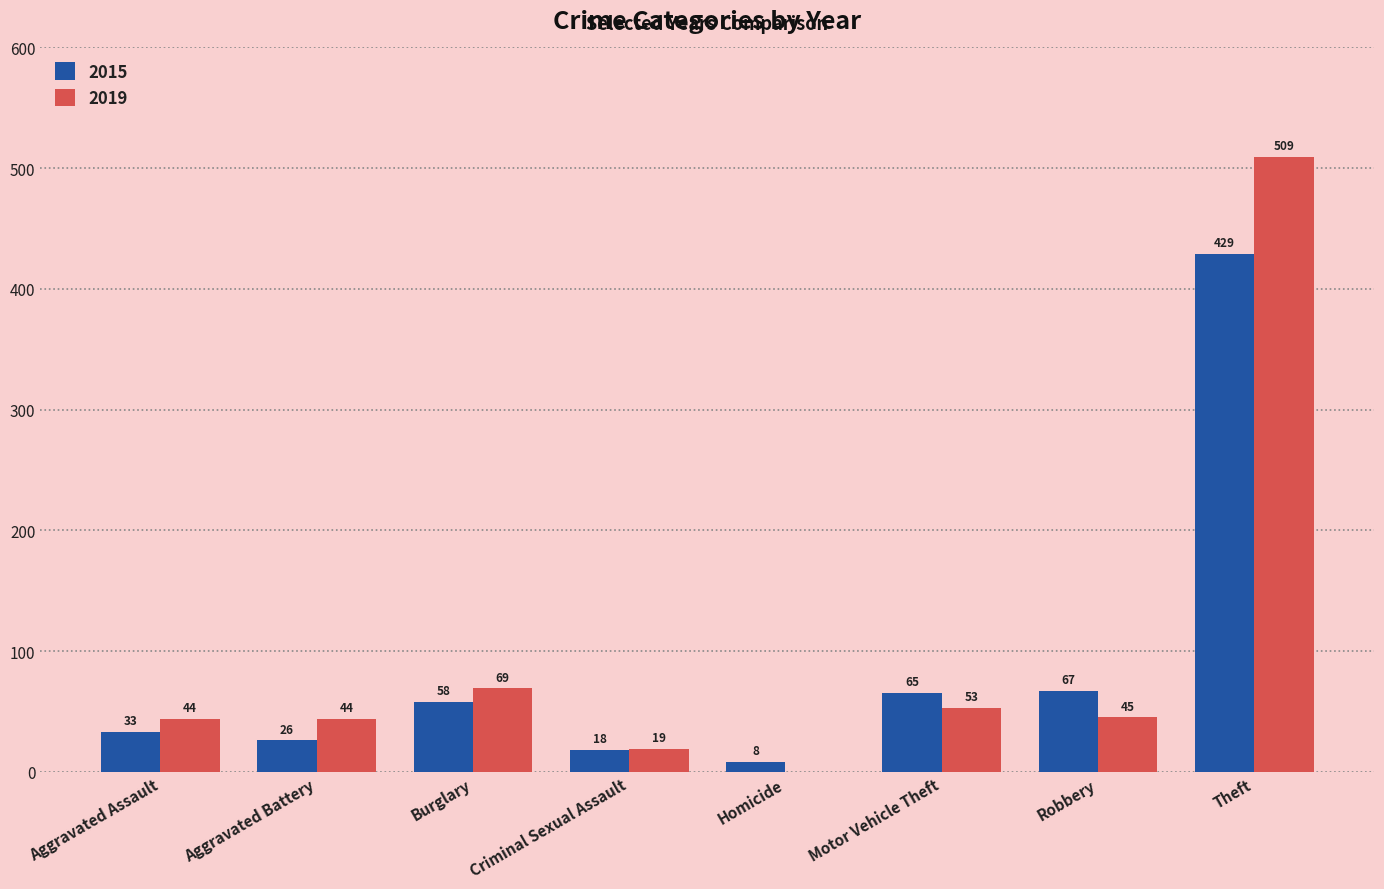

How many positive values does the 2019 series have?

7